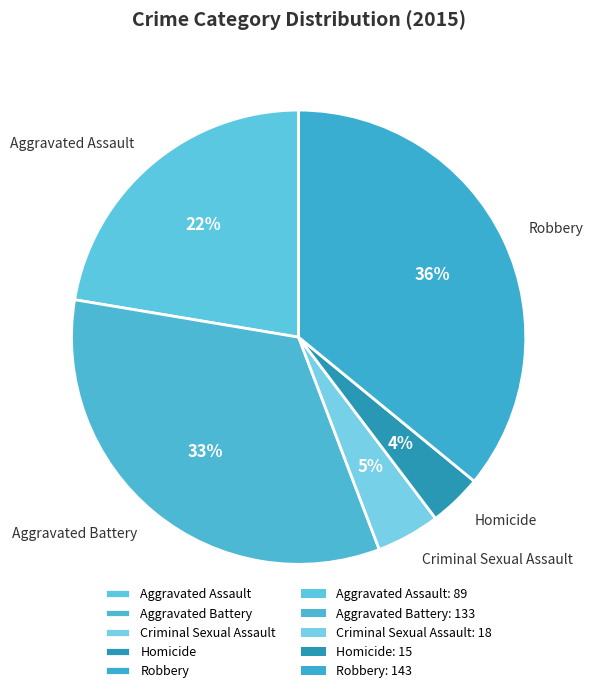

Which category has the smallest portion of the pie?

Homicide